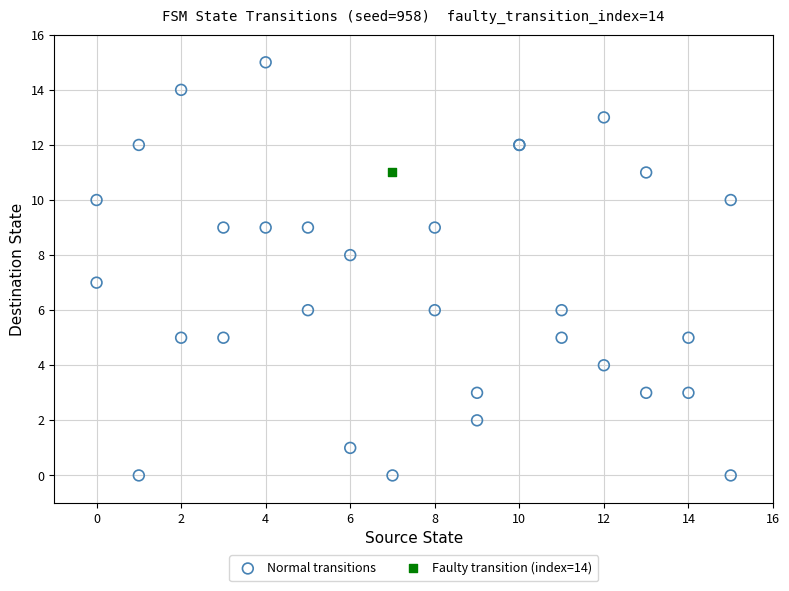

What are all the series names shown in the legend?

Normal transitions, Faulty transition (index=14)